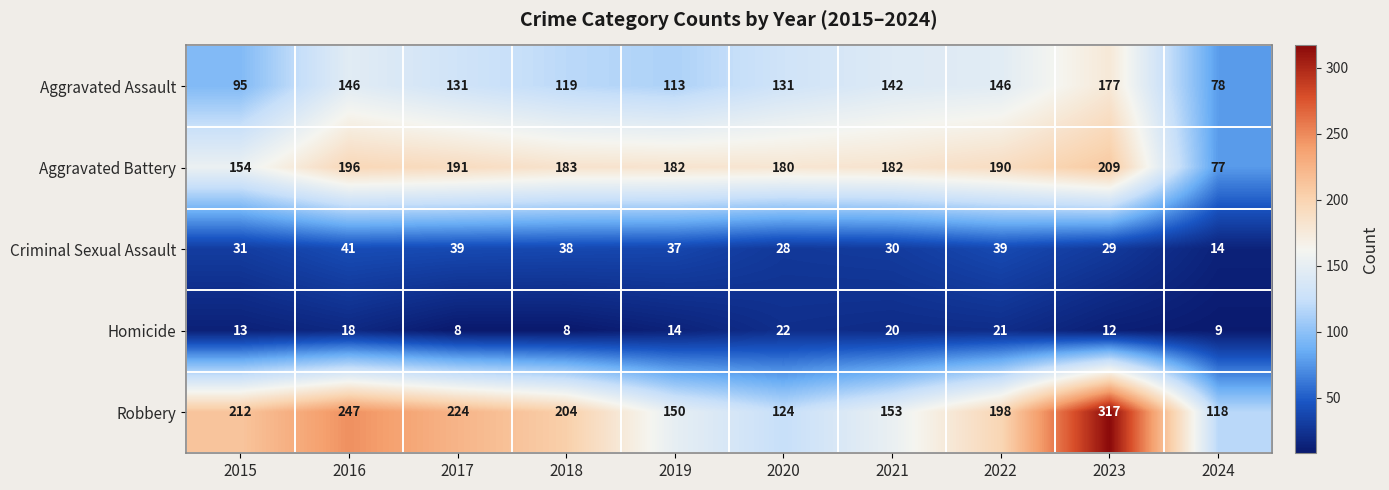

At which label does Homicide first exceed 14?

2016